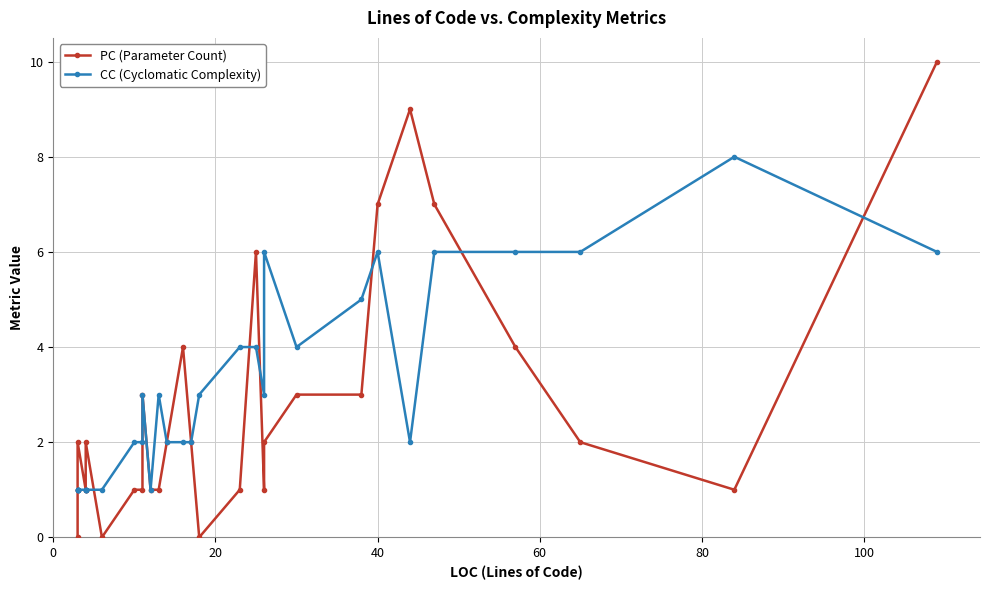

At how many categories does at least one series exceed 0?

32